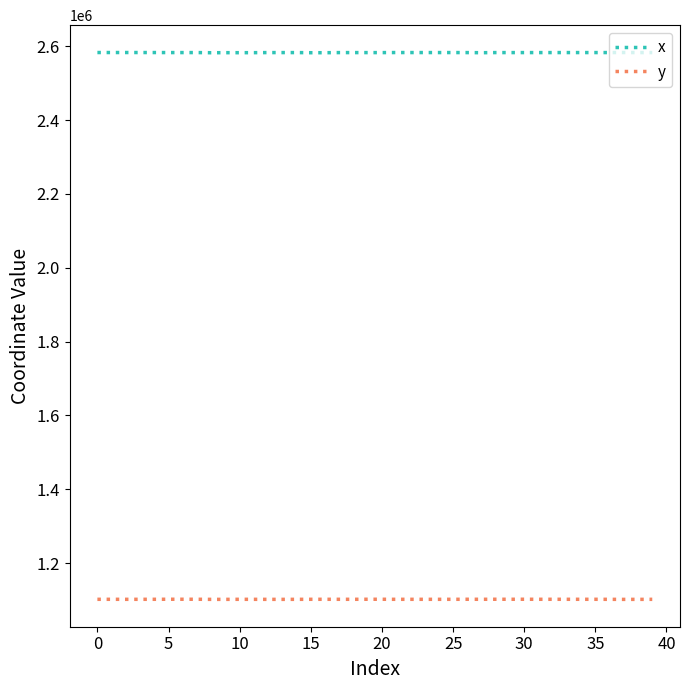

True or false: x and y cross at least once.

False